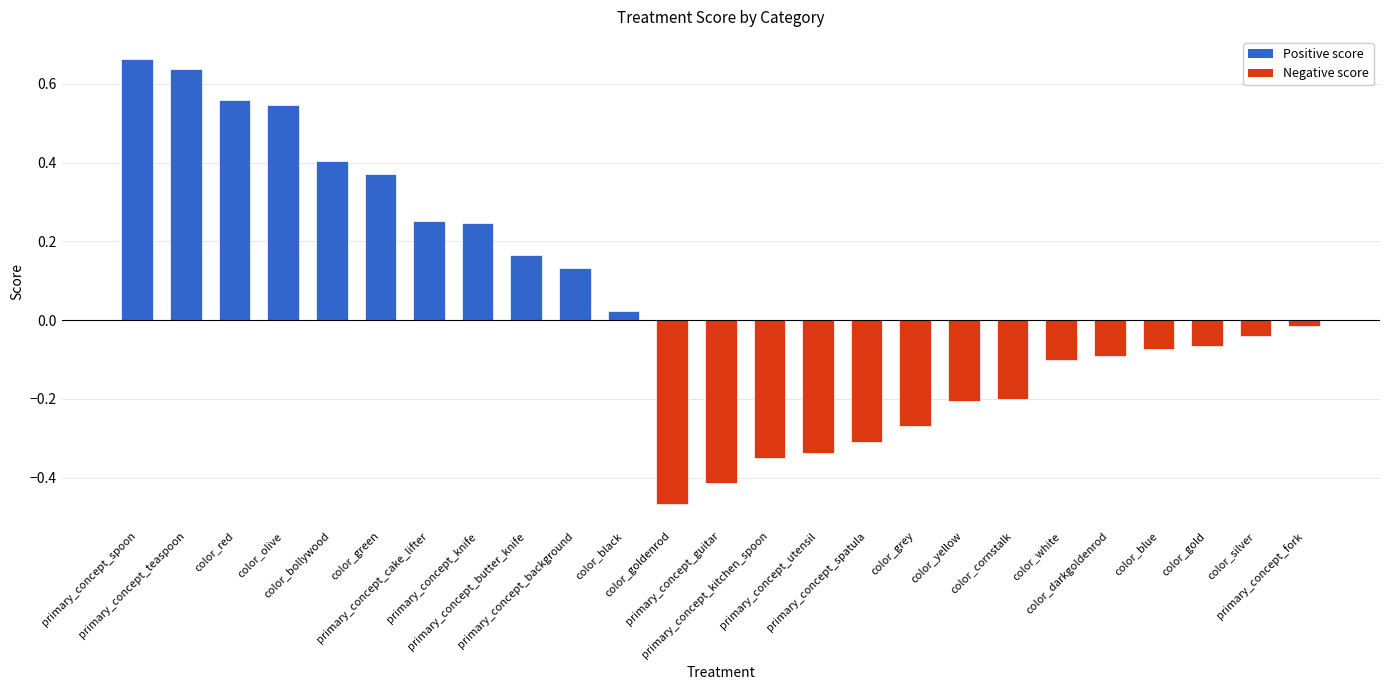

What is the difference between the second highest and second lowest values?

1.1